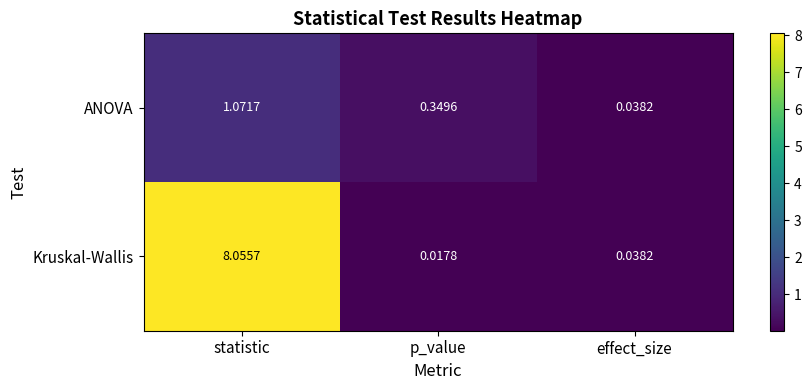

Between p_value and effect_size, which series saw the biggest shift?

ANOVA